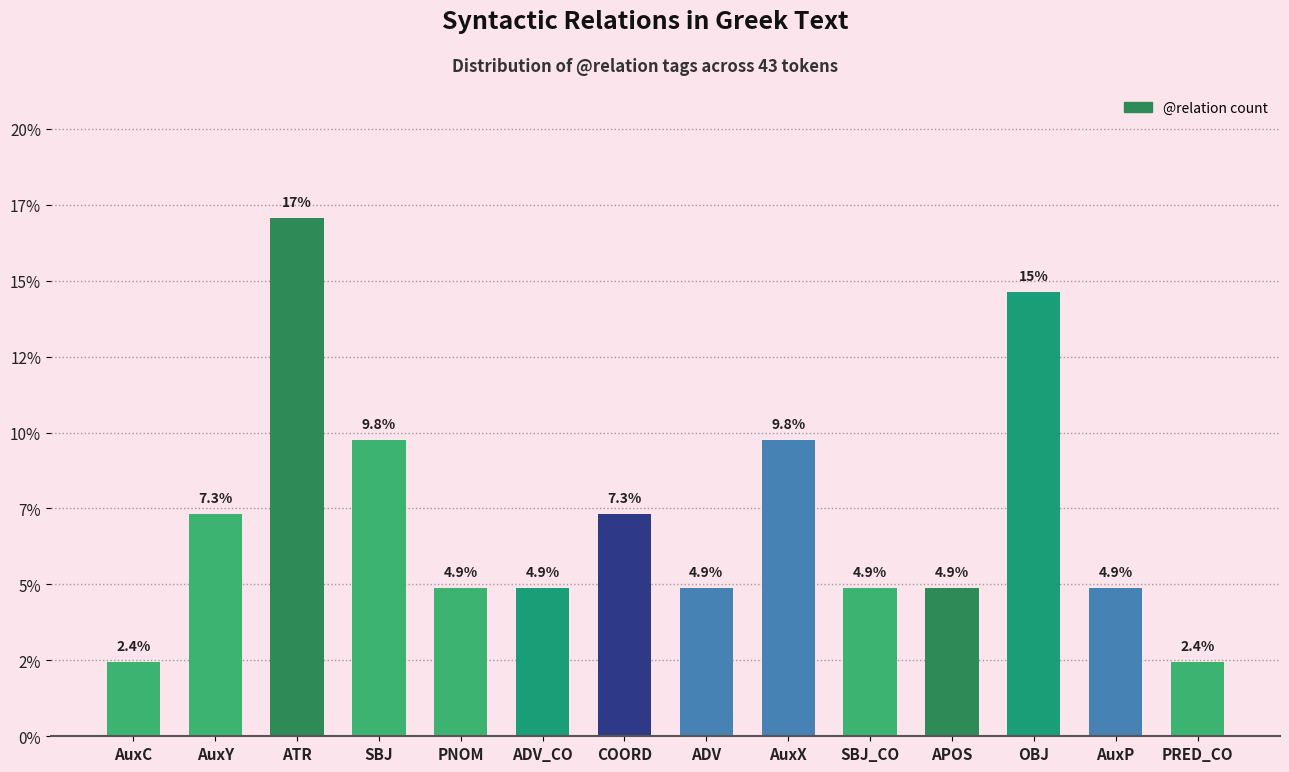

The chart shows a value of 17.1 at ATR. True or false?

True